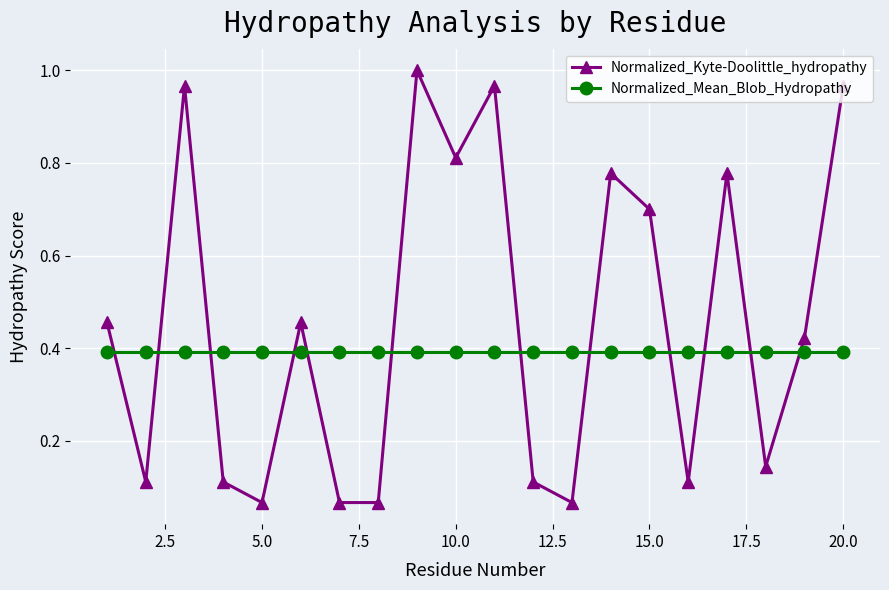

Which series has the largest total across all categories?

Normalized_Kyte-Doolittle_hydropathy